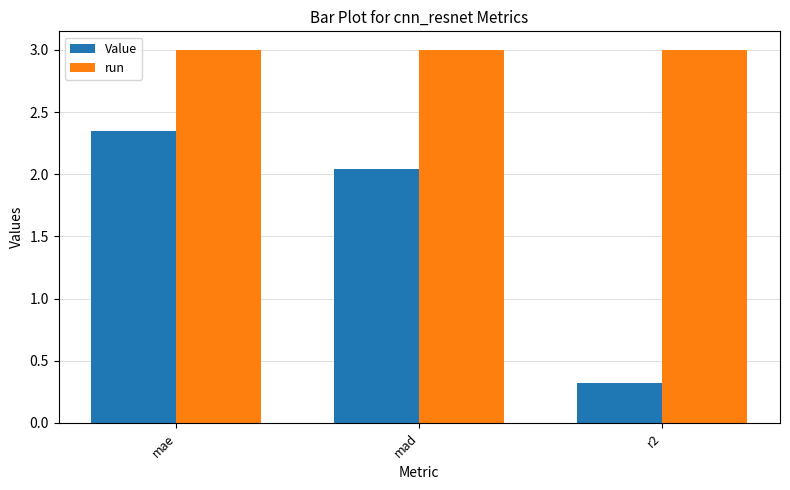

What is the value of the run bar at the 1st from the left?

3.0